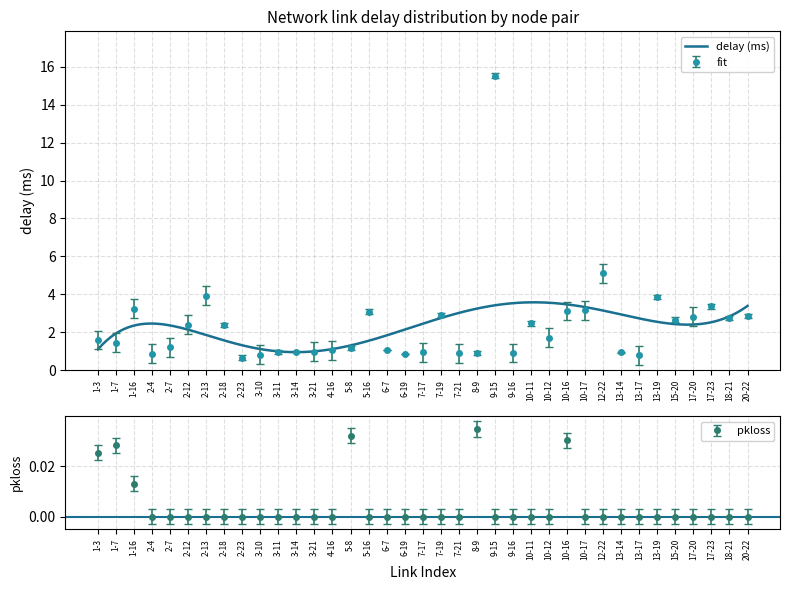

At which label is delay closest to 8?

12-22